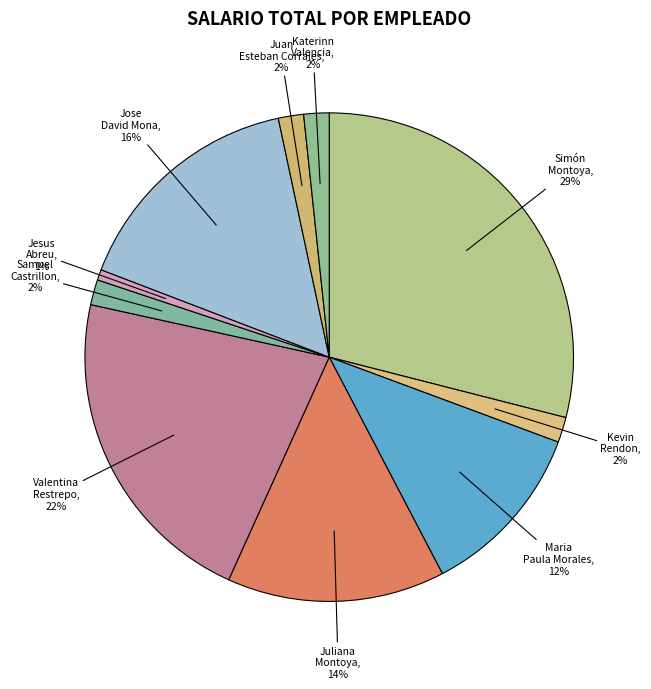

Does any single category account for the majority?

No